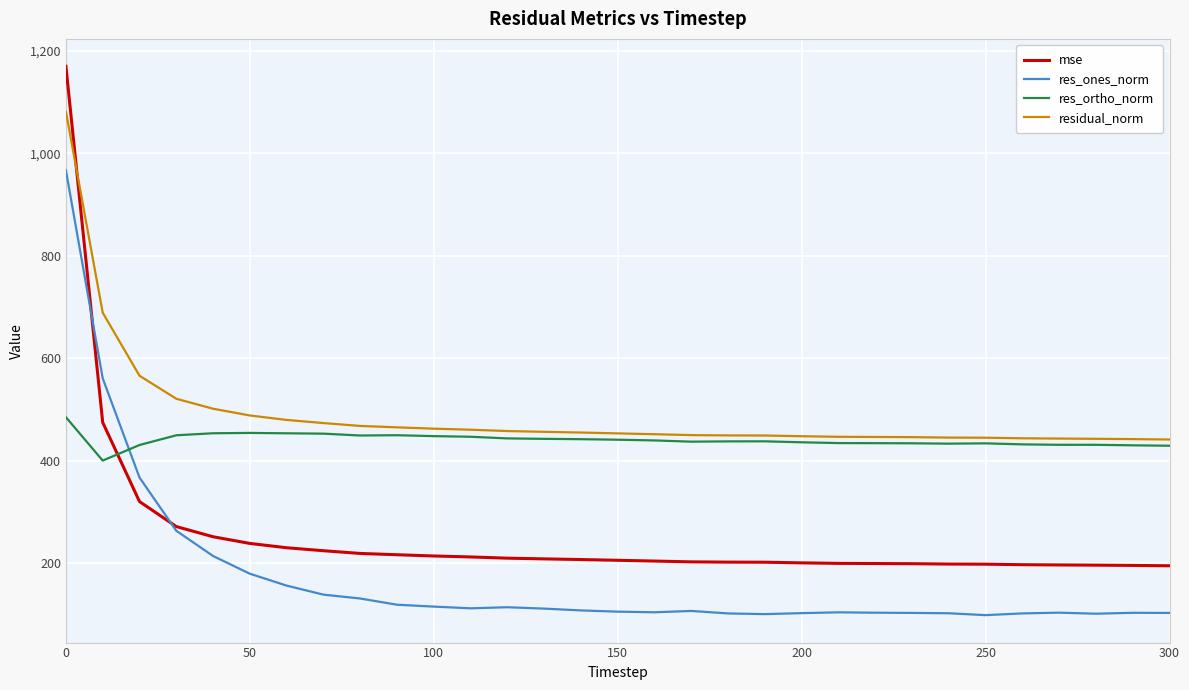

At how many categories does at least one series exceed 713?

1